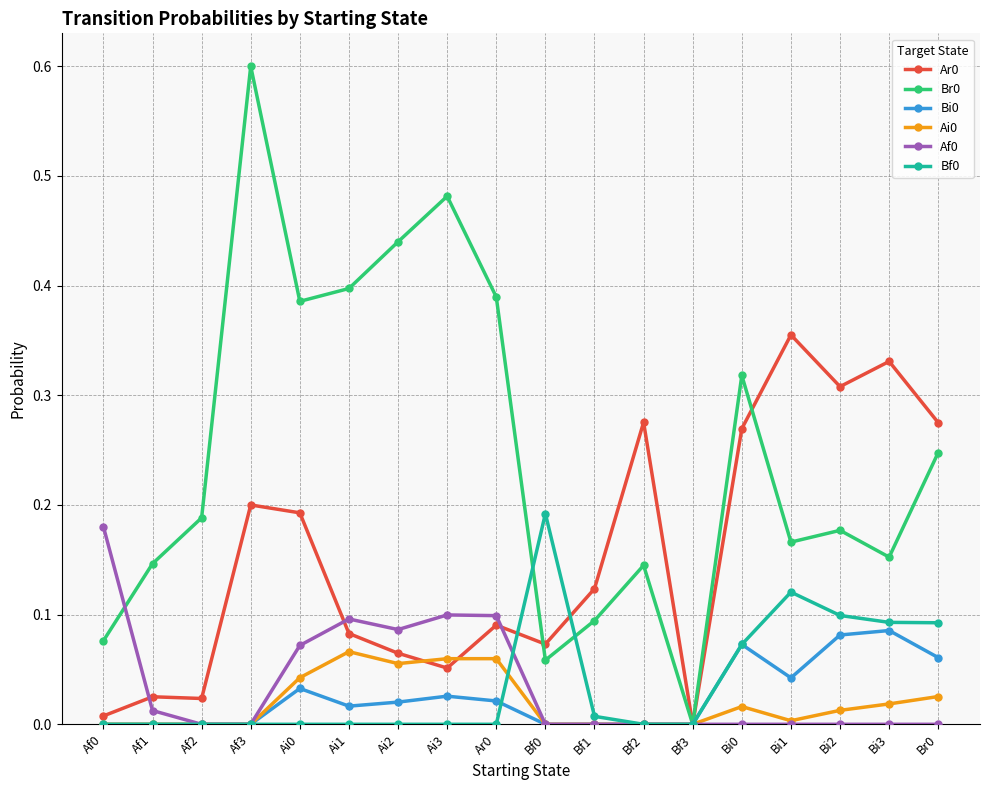

Is it true that Bi0 equals 0.0 at Bi1?

True